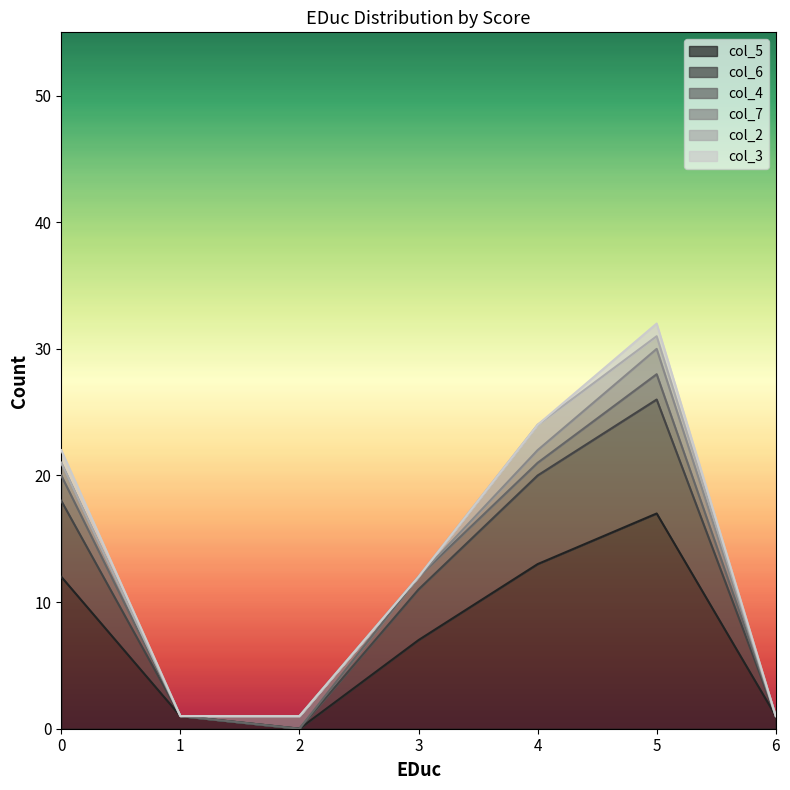

Where is col_3 nearest to the value 0?

1